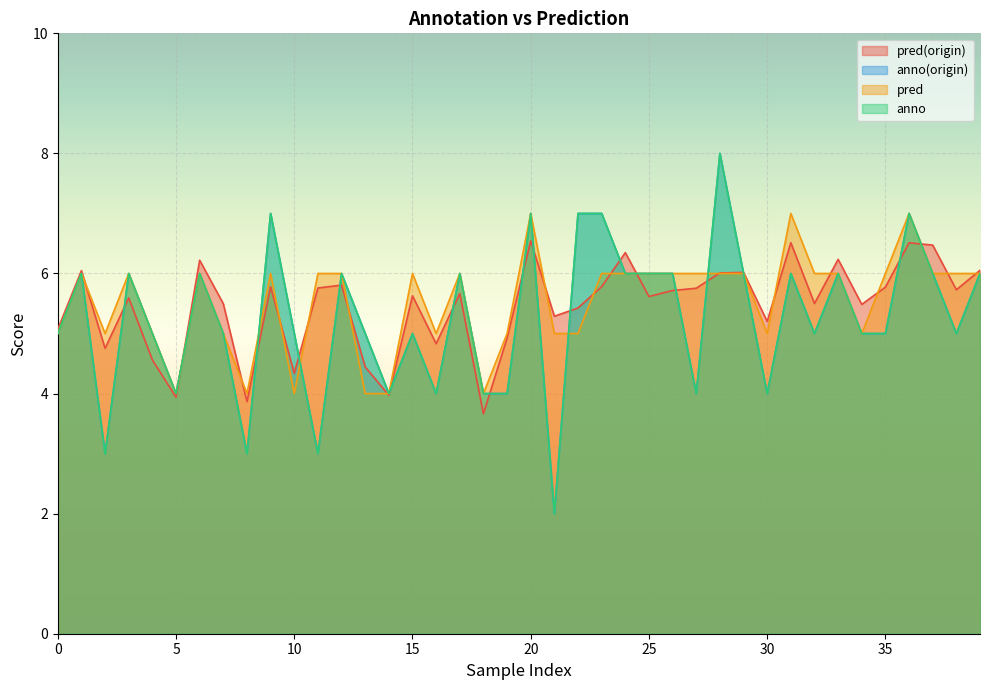

Is it true that anno(origin) equals 6.0 at 31?

True